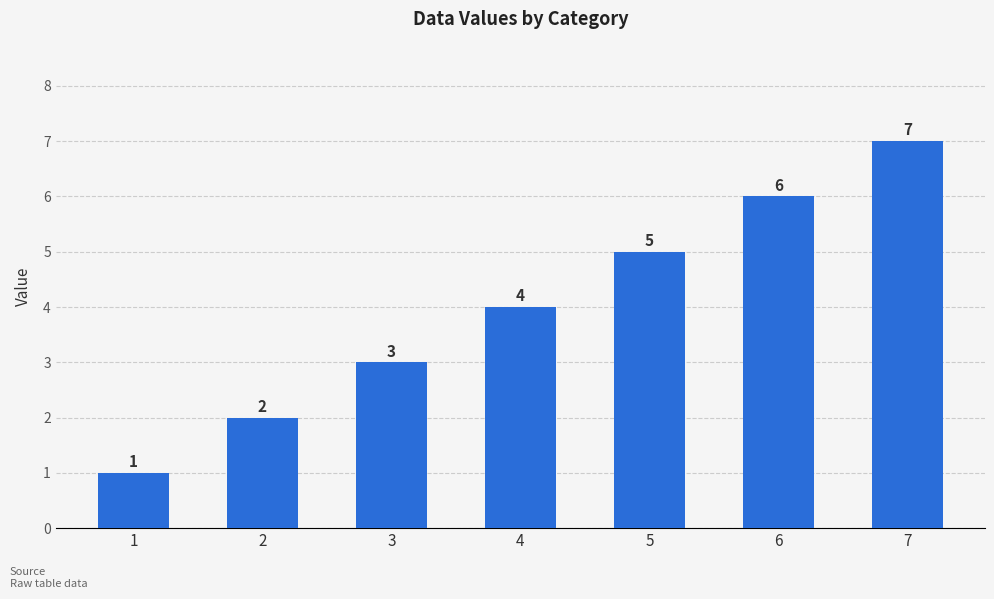

Reading right to left, what are all the values shown in this chart?

7=7	6=6	5=5	4=4	3=3	2=2	1=1